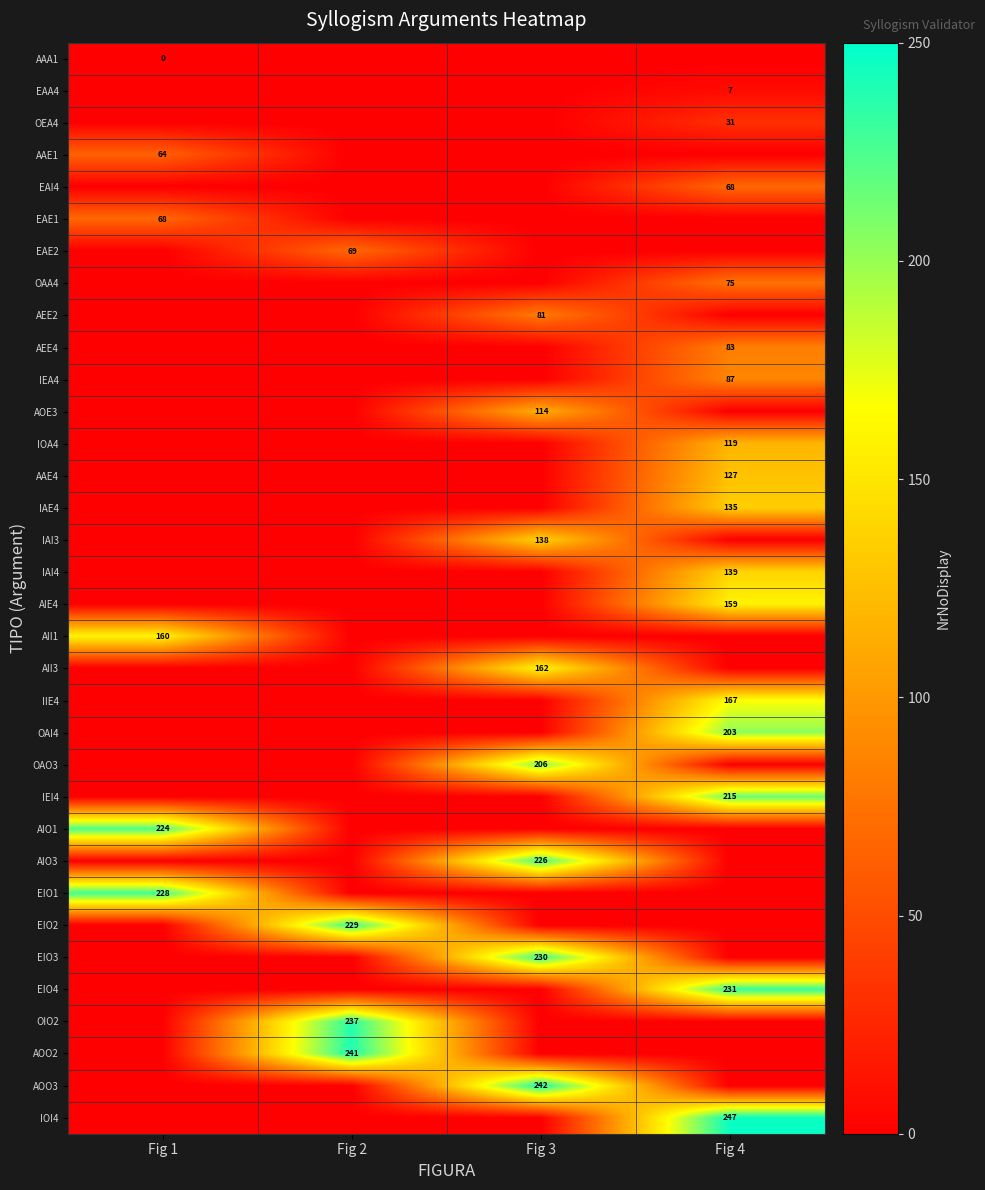

List the series in order of their peak value, lowest first.

AAA1, EAA4, OEA4, AAE1, EAI4, EAE1, EAE2, OAA4, AEE2, AEE4, IEA4, AOE3, IOA4, AAE4, IAE4, IAI3, IAI4, AIE4, AII1, AII3, IIE4, OAI4, OAO3, IEI4, AIO1, AIO3, EIO1, EIO2, EIO3, EIO4, OIO2, AOO2, AOO3, IOI4